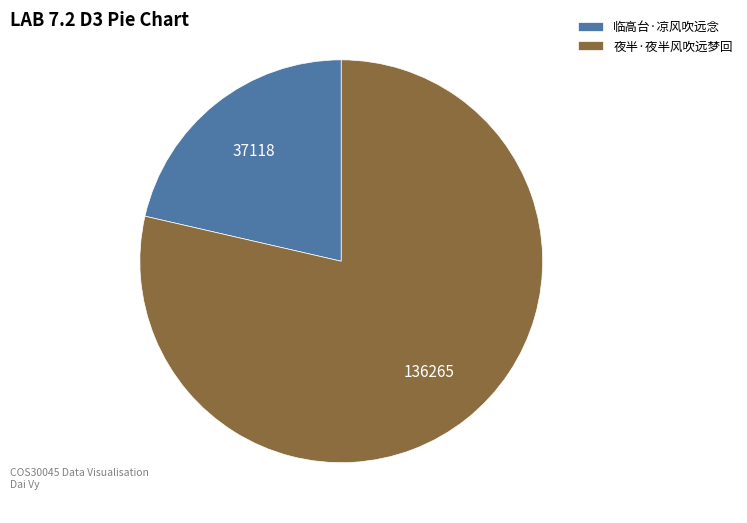

Is 临高台·凉风吹远念 the majority of the pie?

No